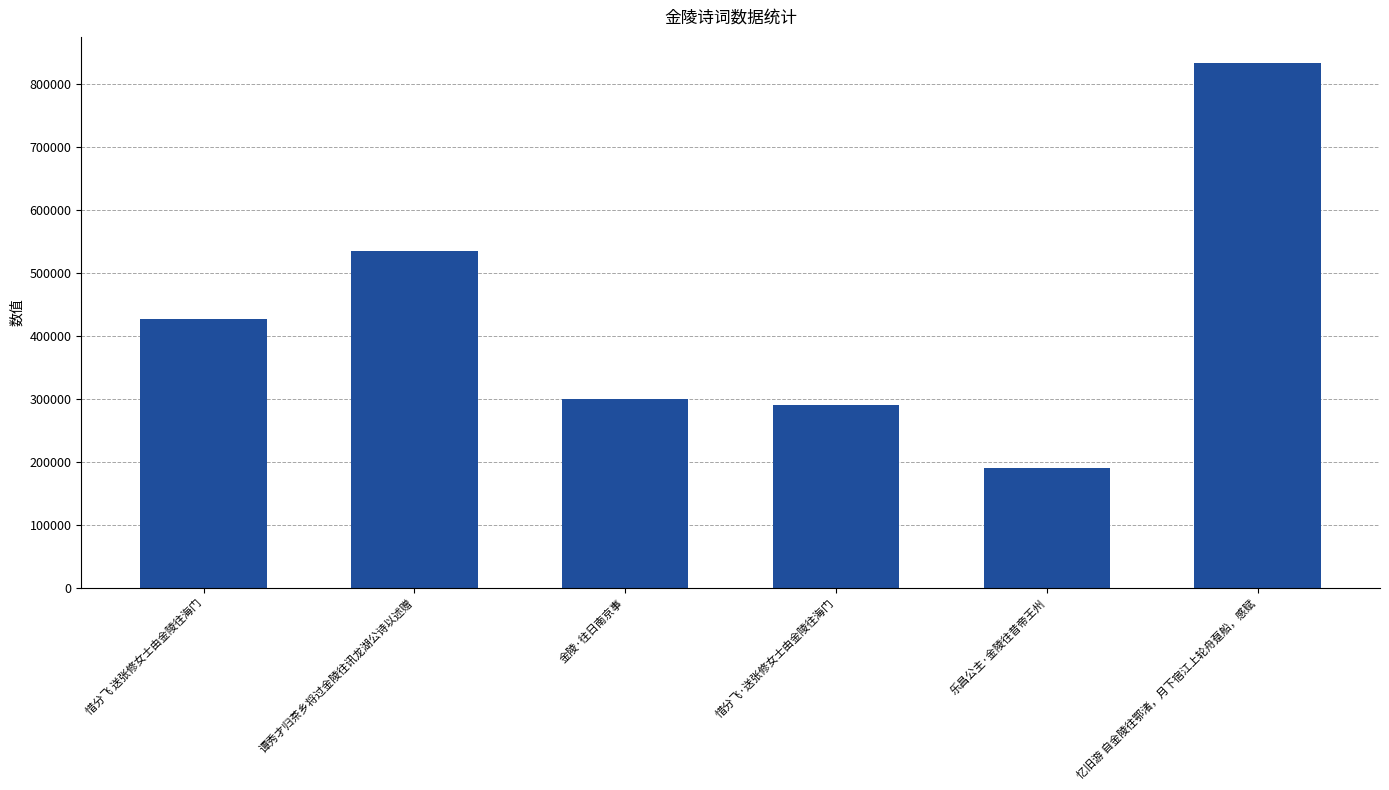

What is the label of the 2nd bar from the right?

乐昌公主·金陵往昔帝王州